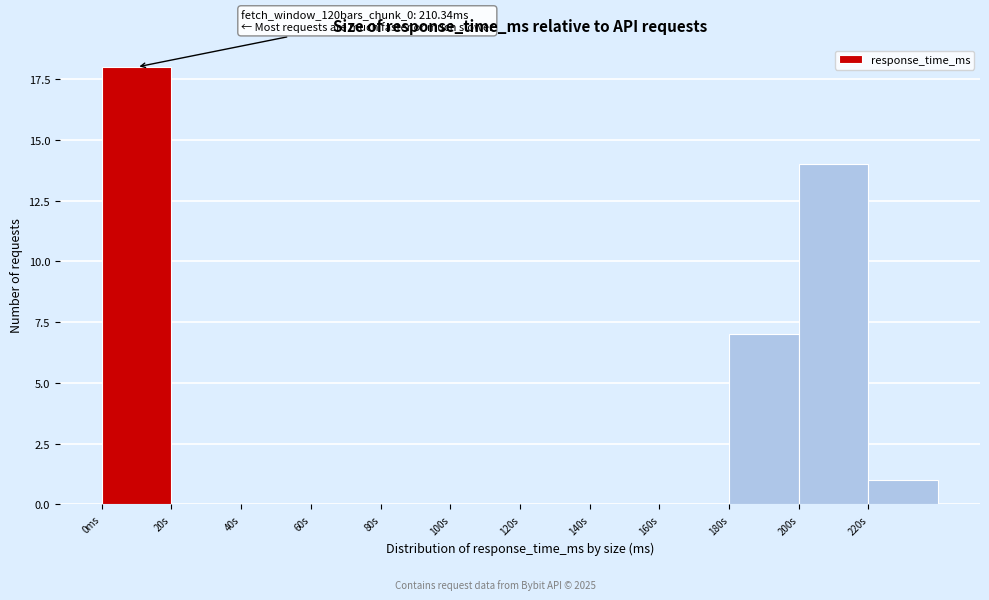

Reading left to right, transcribe all the data shown in this chart.

0ms=18	20s=0	40s=0	60s=0	80s=0	100s=0	120s=0	140s=0	160s=0	180s=7	200s=14	220s=1